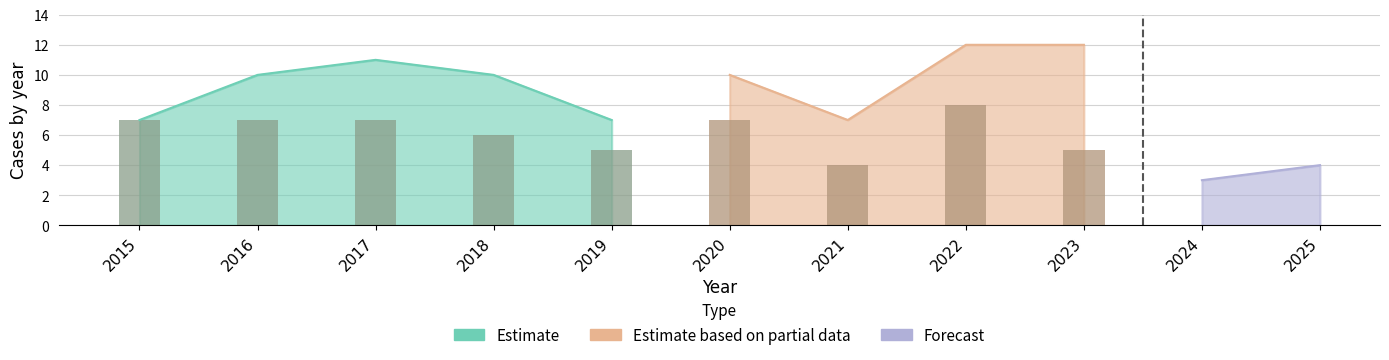

How many Robbery values are between 4 and 7?

8